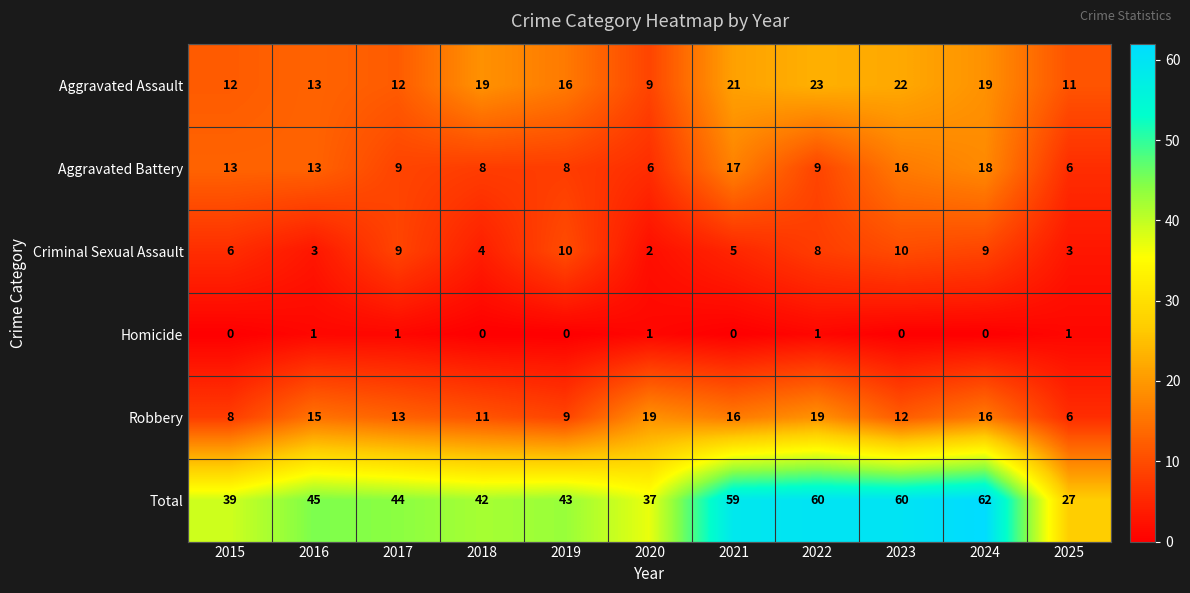

How many series are shown in this chart?

6